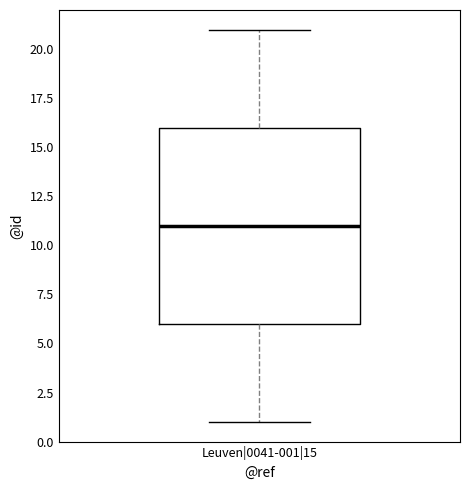

Transcribe this box plot: give where the median line is, the range the box spans, and where the two whiskers end, as read against the y-axis. The values are not printed on the chart, so give them approximately, as read against the axis.

median 11, box 6 to 16, whiskers 1 to 21